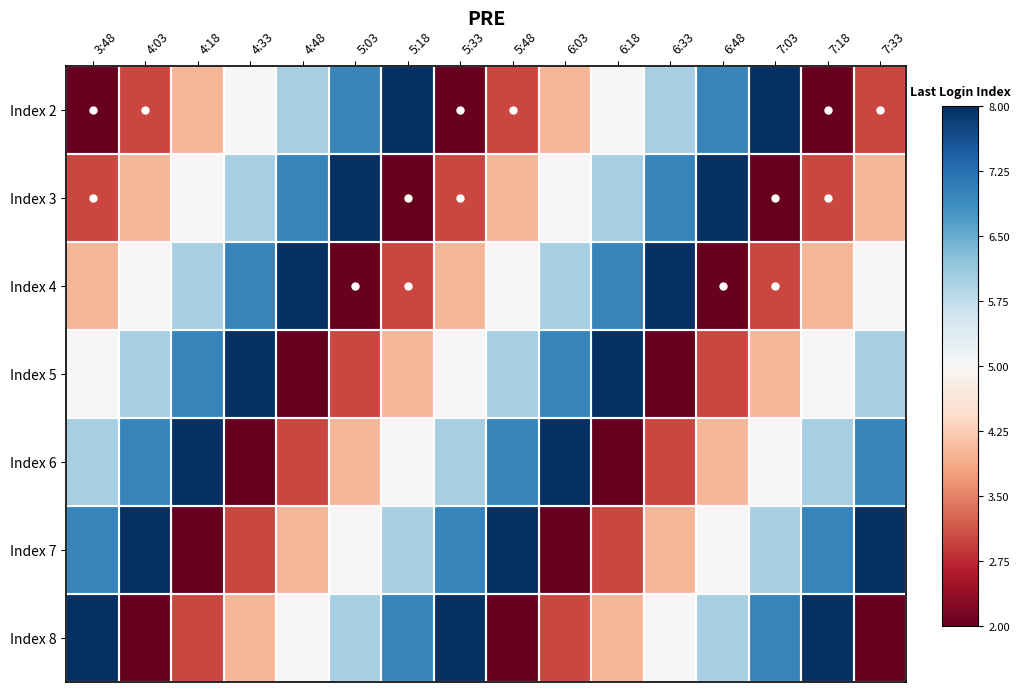

Which has a higher value, 4:03 or 4:33?

4:33